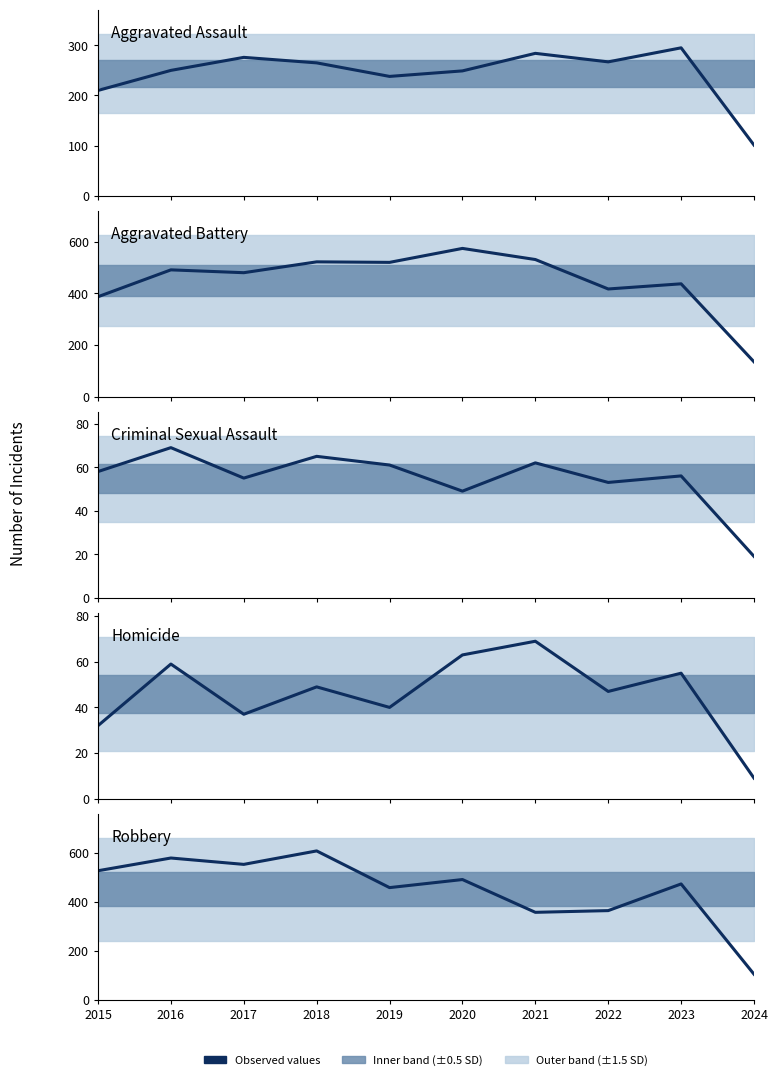

Where does the Aggravated Battery series first go above 491?

2018